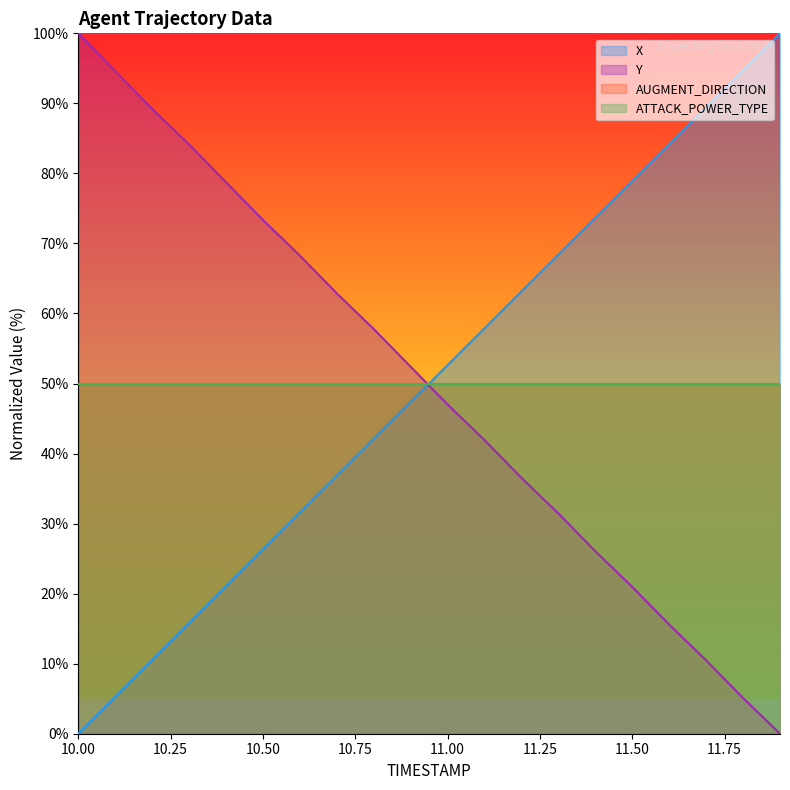

True or false: X and Y cross at least once.

True